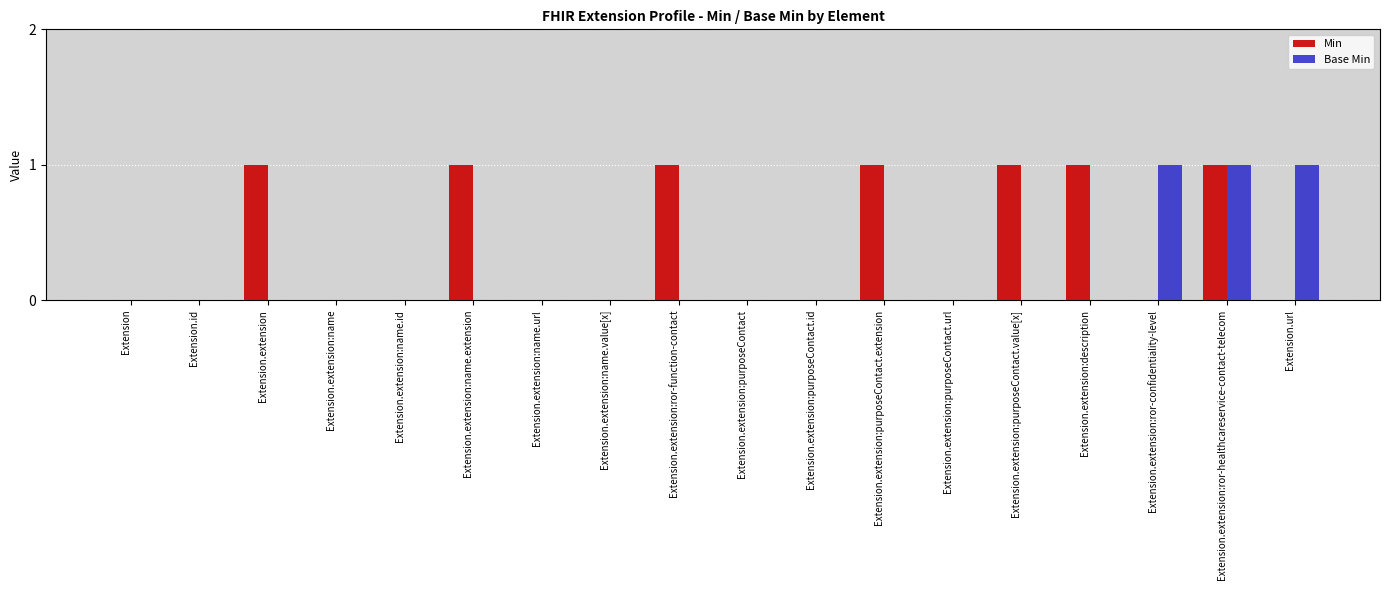

Is it true that Min equals 0 at Extension?

True